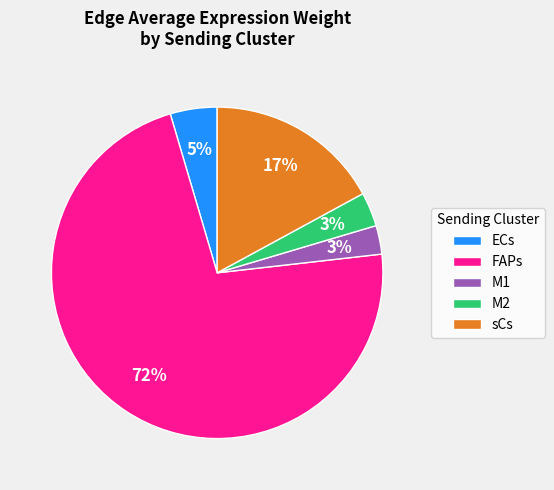

True or false: FAPs accounts for 72% of the total.

True